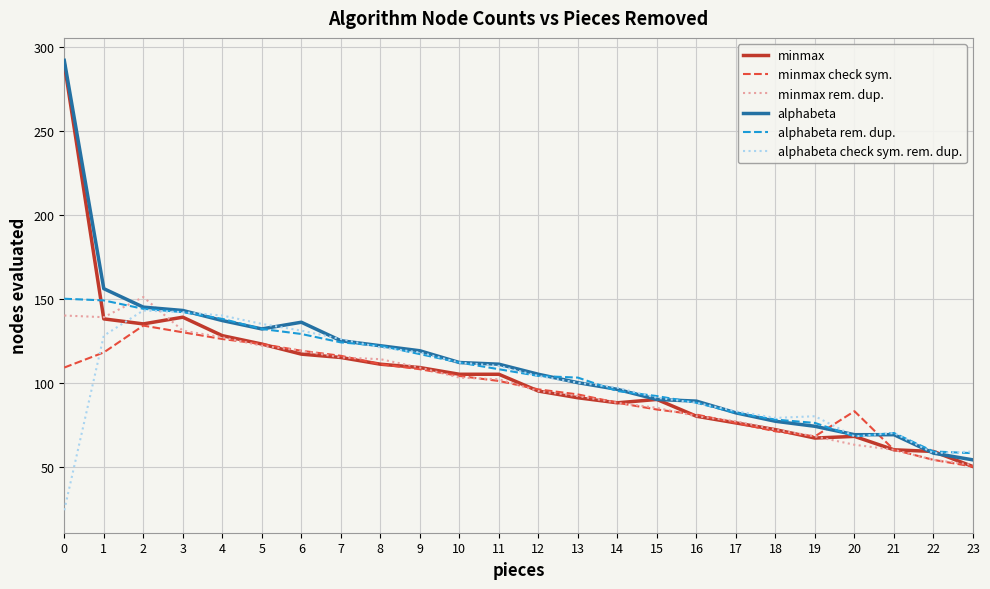

What is the minimum value shown in the chart?

24